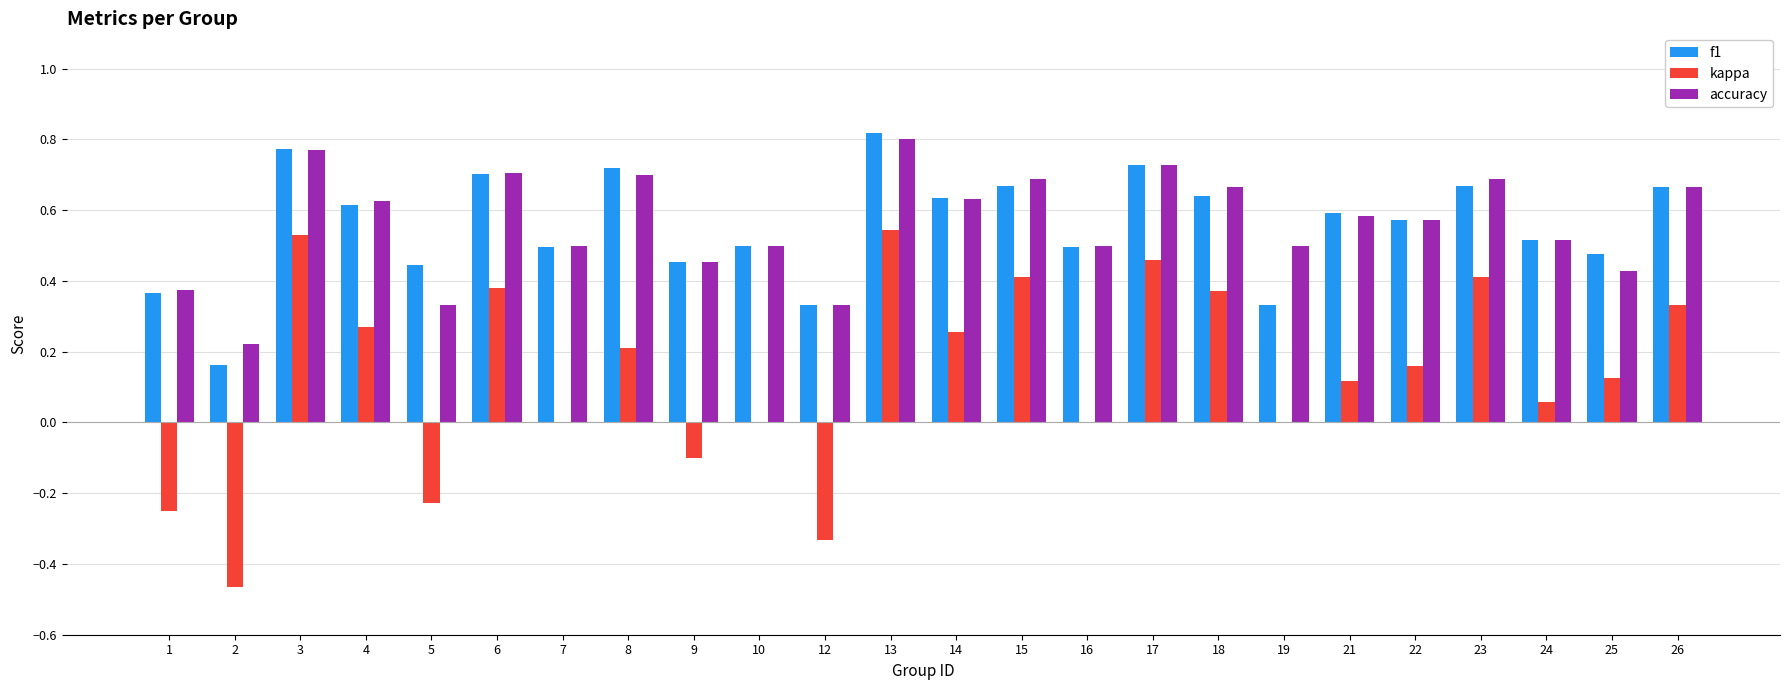

What is the total value across all series at 16?

1.0